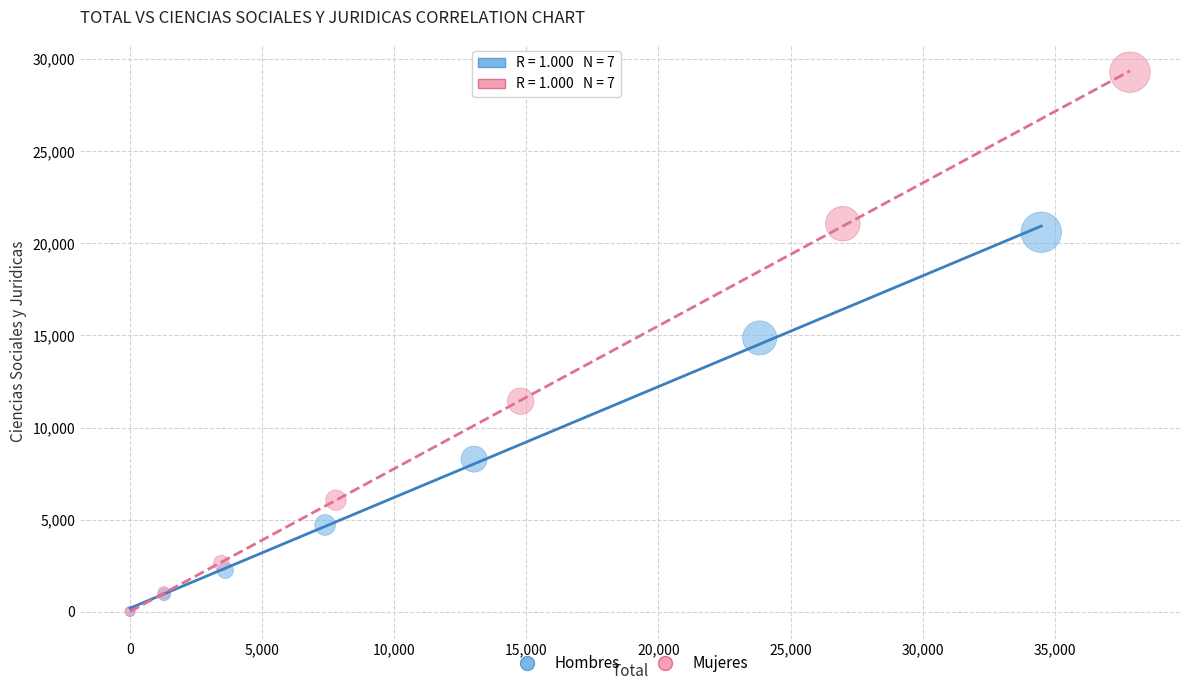

Which series has the largest Y range (max minus min)?

Mujeres